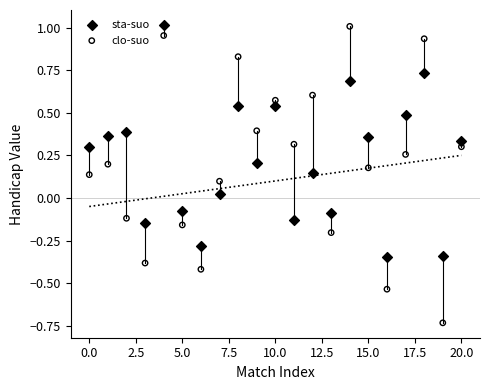

Which series has the largest Y range (max minus min)?

clo-suo